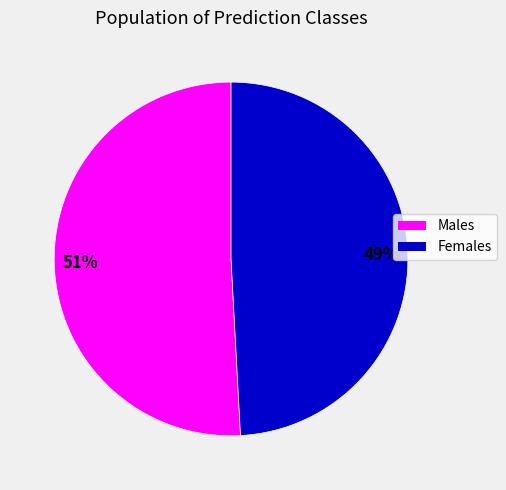

To the nearest percent, what is the difference between the largest and smallest slice percentages?

2%